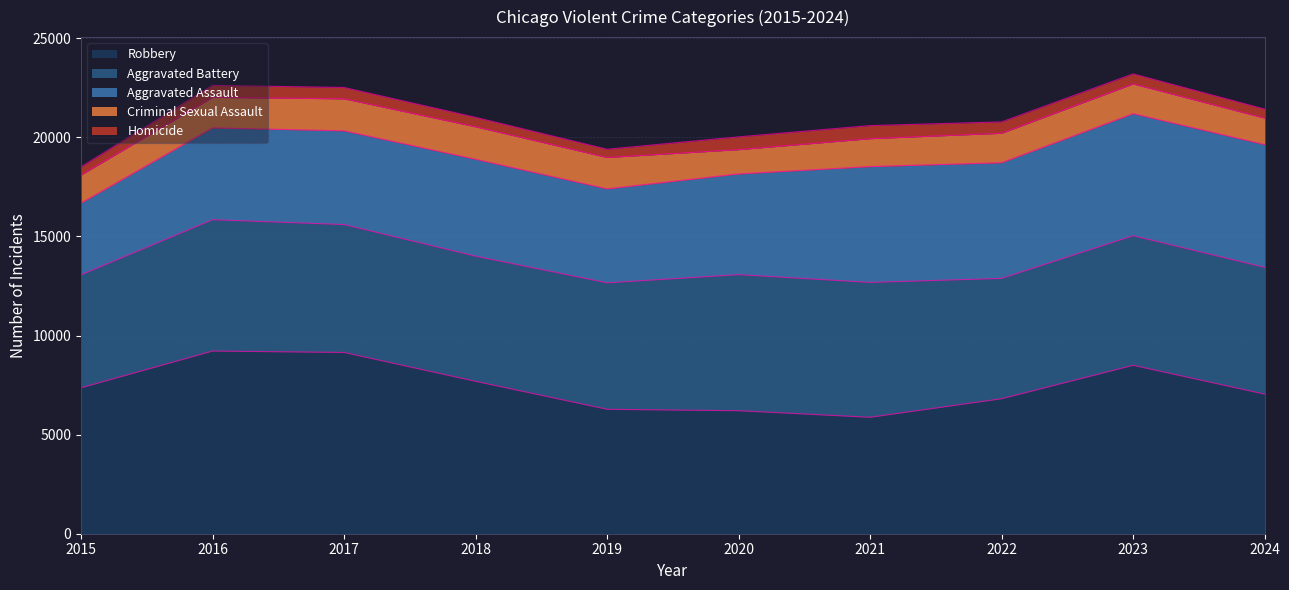

What is the total value across all series at 2016?

22626